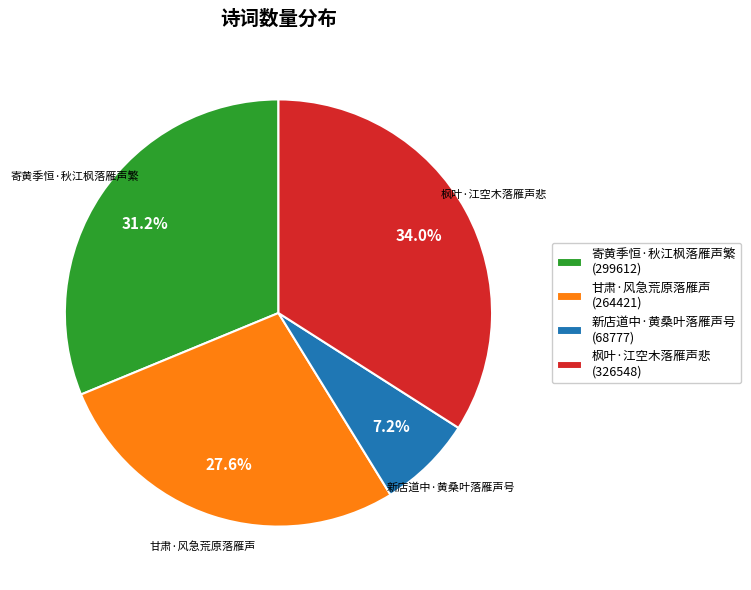

What portion of the pie excludes 新店道中·黄桑叶落雁声号?

92.8%